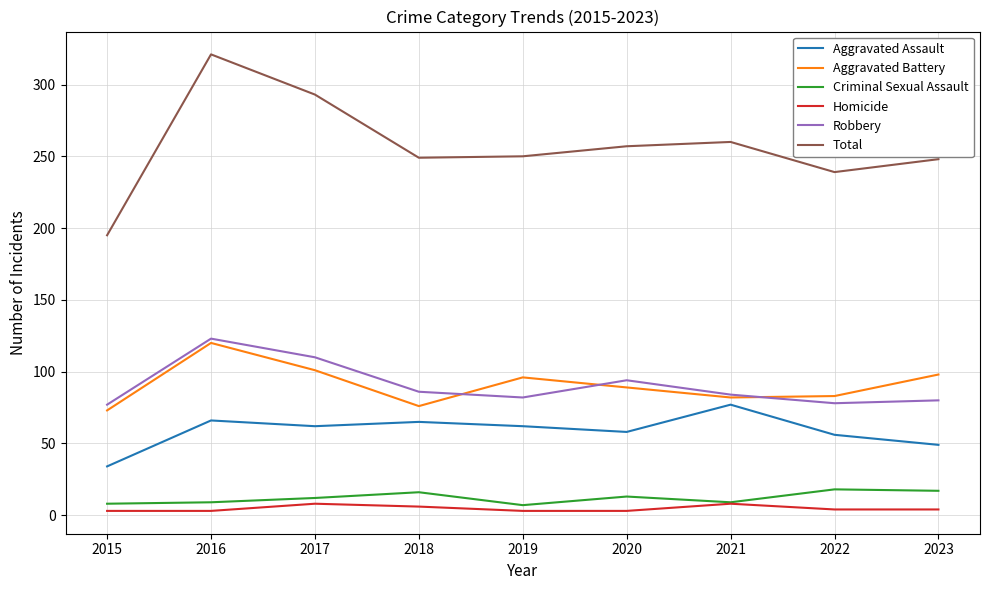

True or false: Total has more than 1 points higher than both neighbors.

True